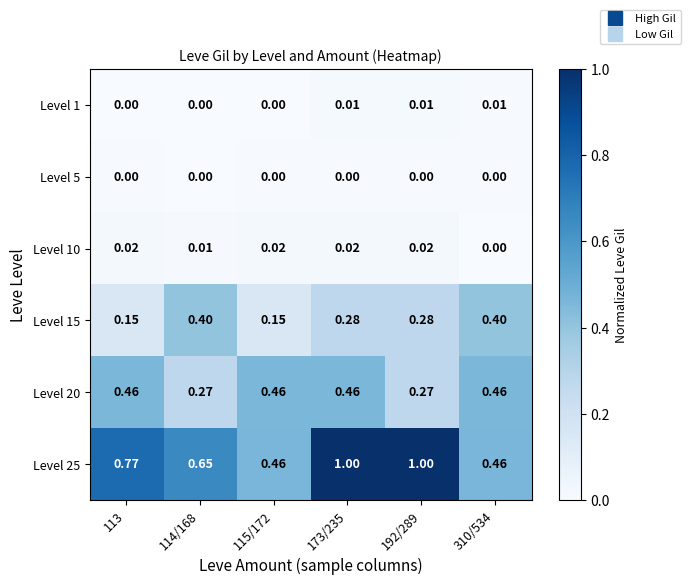

Is the value of Level 25 at 115/172 greater than the value of Level 1 at 310/534?

Yes